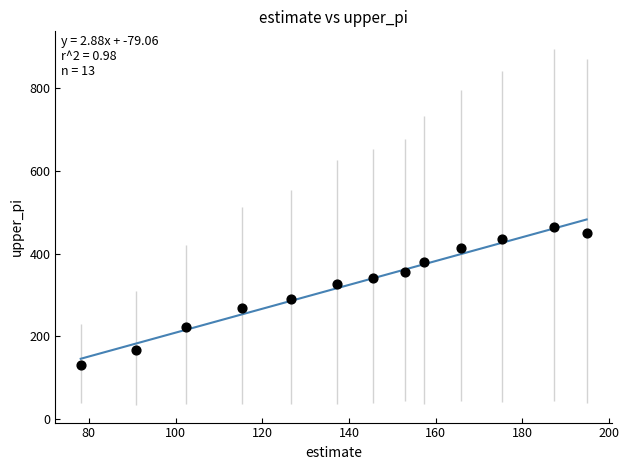

What is the range of Y values (max minus min)?

334